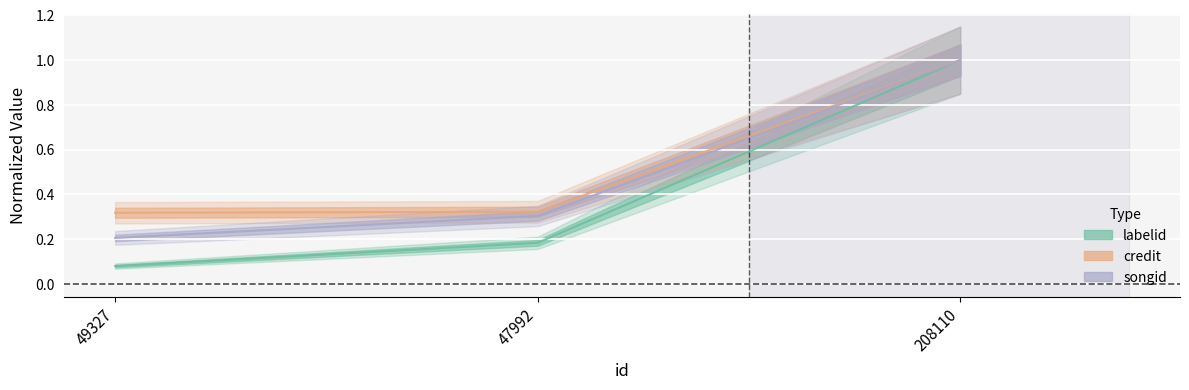

Which series has the widest spread of values?

labelid